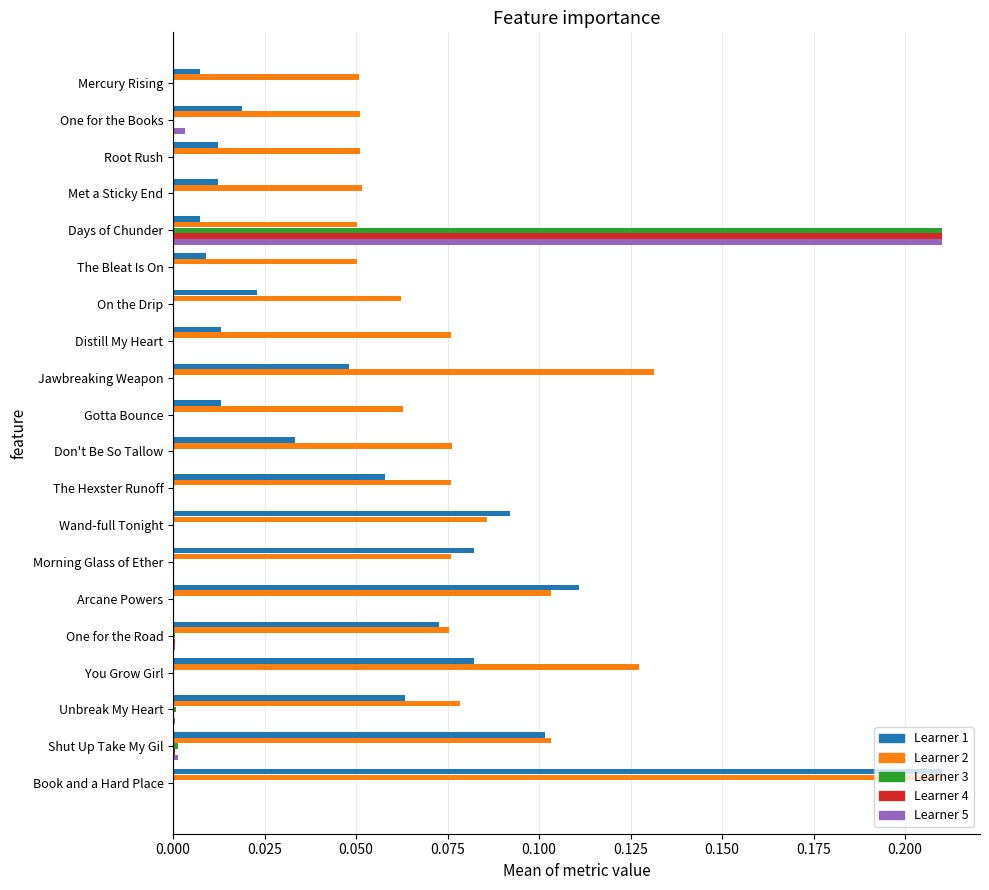

At which category is the sum across all series the highest?

Days of Chunder